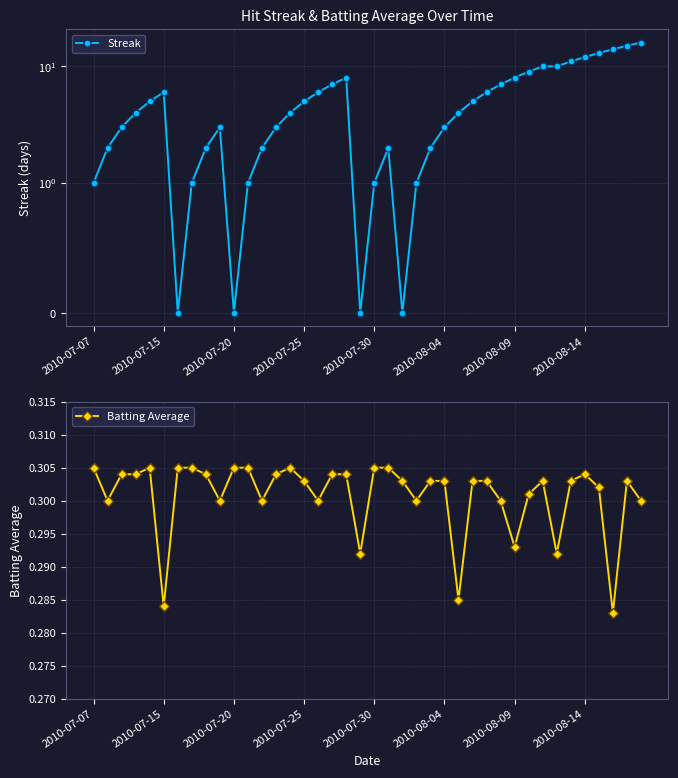

What is the spread (max minus min) of values at 38?

14.7